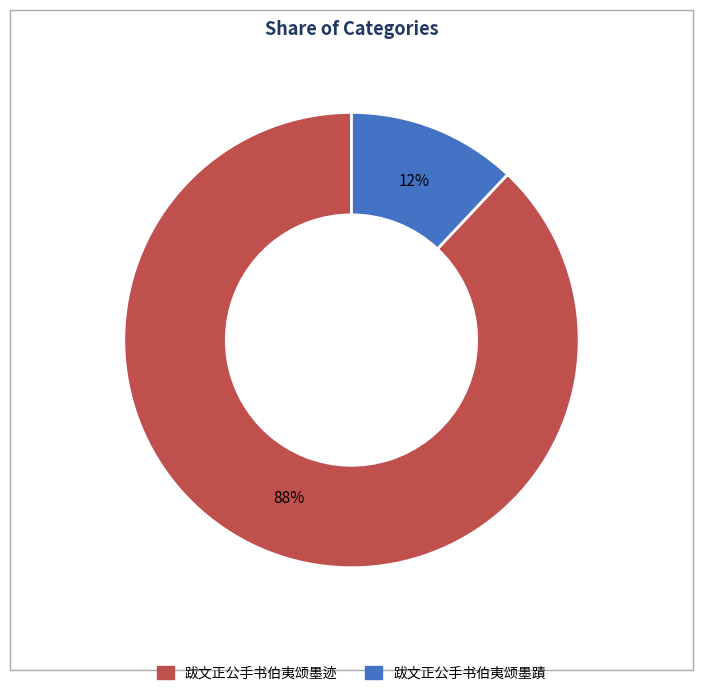

Count the number of slices in the pie.

2